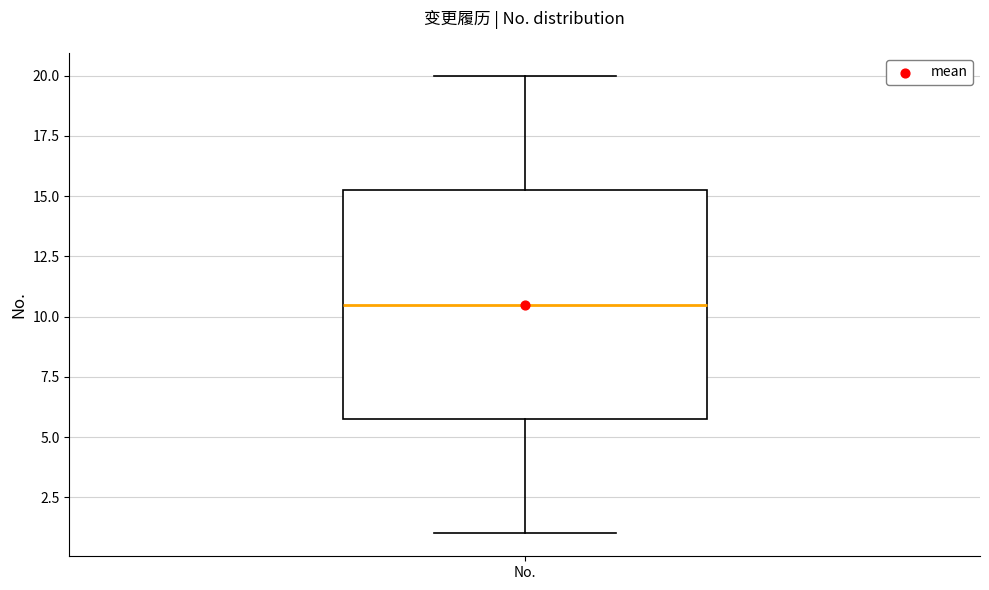

Transcribe this box plot: give where the median line is, the range the box spans, and where the two whiskers end, as read against the y-axis. The values are not printed on the chart, so give them approximately, as read against the axis.

median 10.5, box 6.0 to 15.5, whiskers 1.0 to 20.0